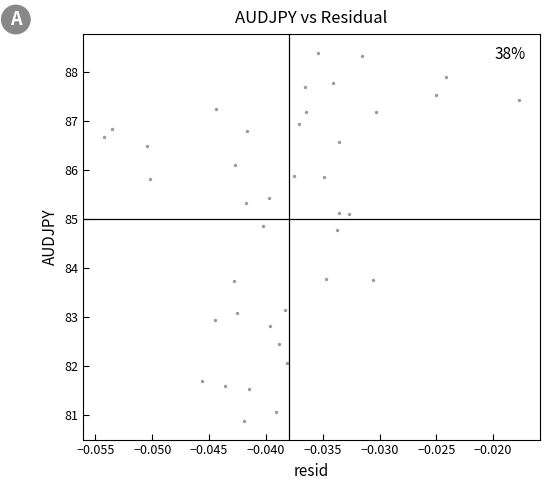

What is the range of Y values (max minus min)?

7.5